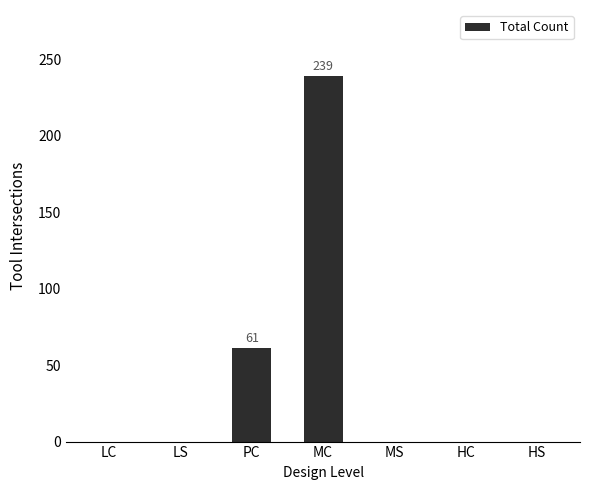

True or false: the data shows 98 at HS.

False